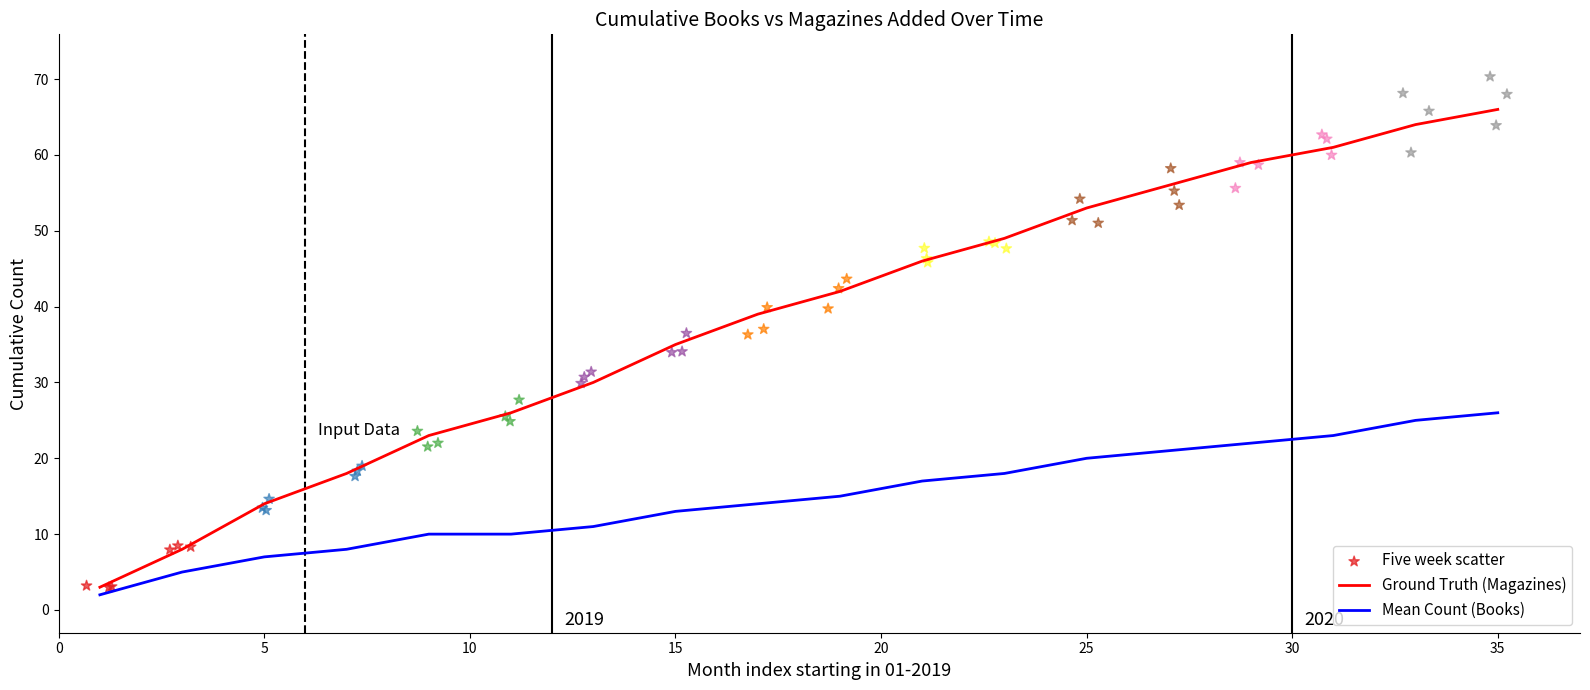

Which series contains the highest Y value?

Magazines (M)